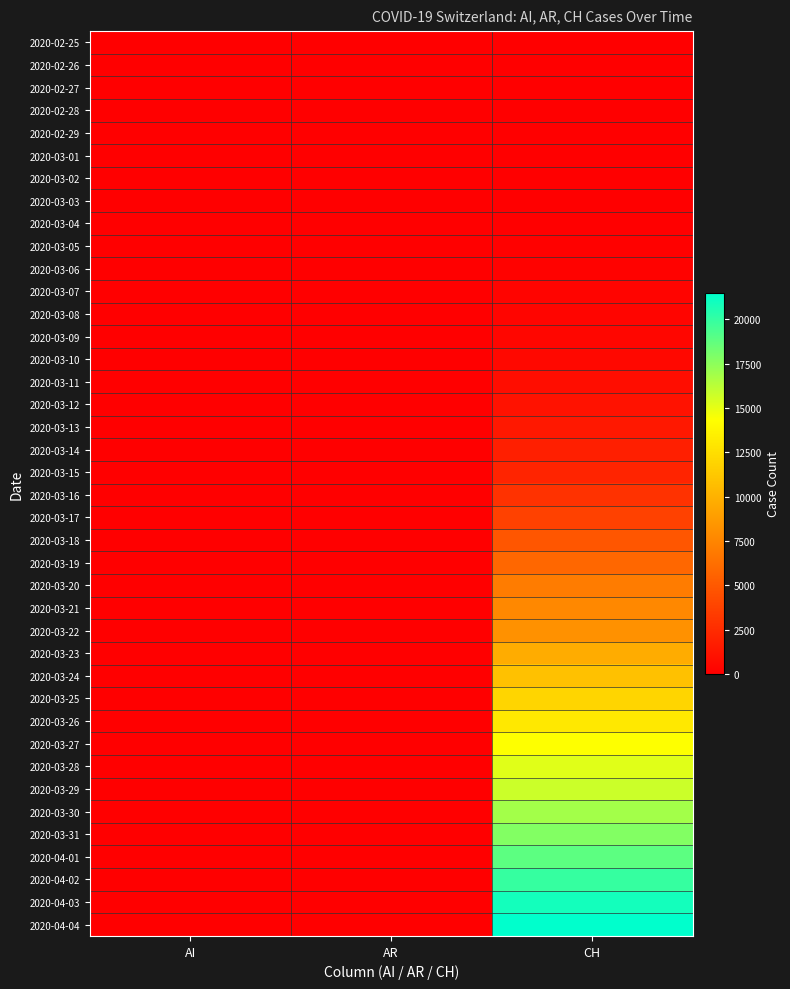

At which category does the chart reach its peak across all series?

CH